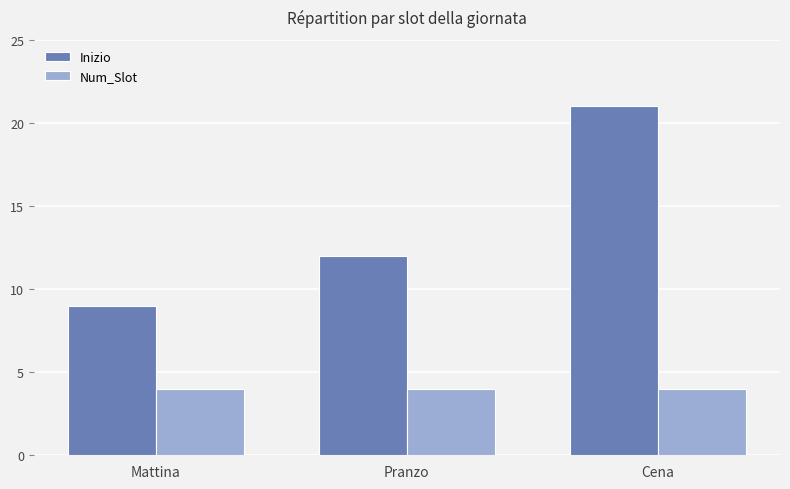

What is the label of the 3rd bar from the left?

Cena